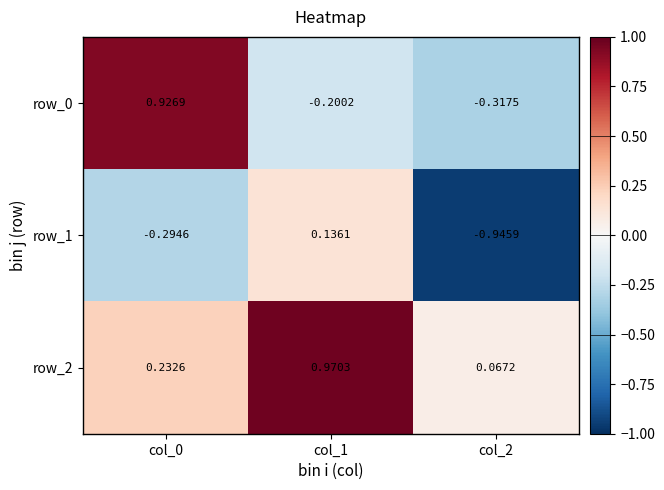

Rank the categories by row_2 value from highest to lowest.

col_1, col_0, col_2